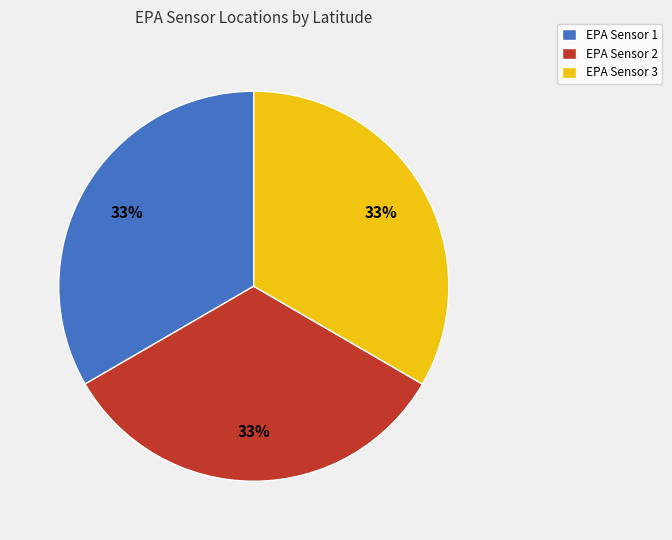

The EPA Sensor 2 slice represents 33% of the pie. True or false?

True